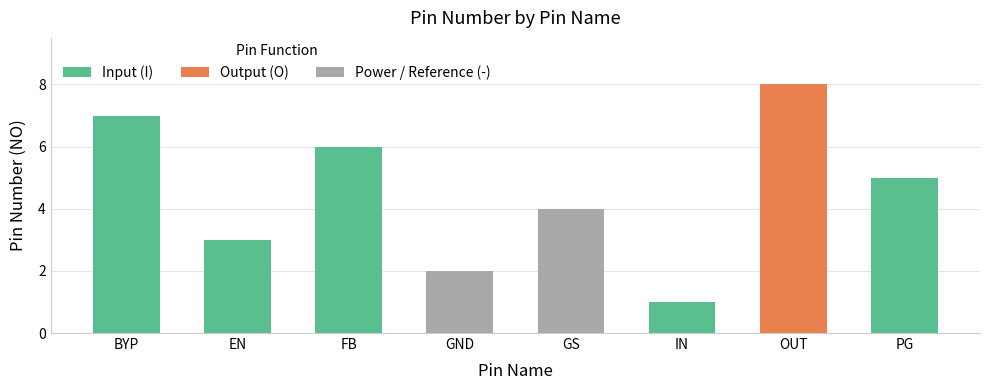

How many data points does each series have?

8